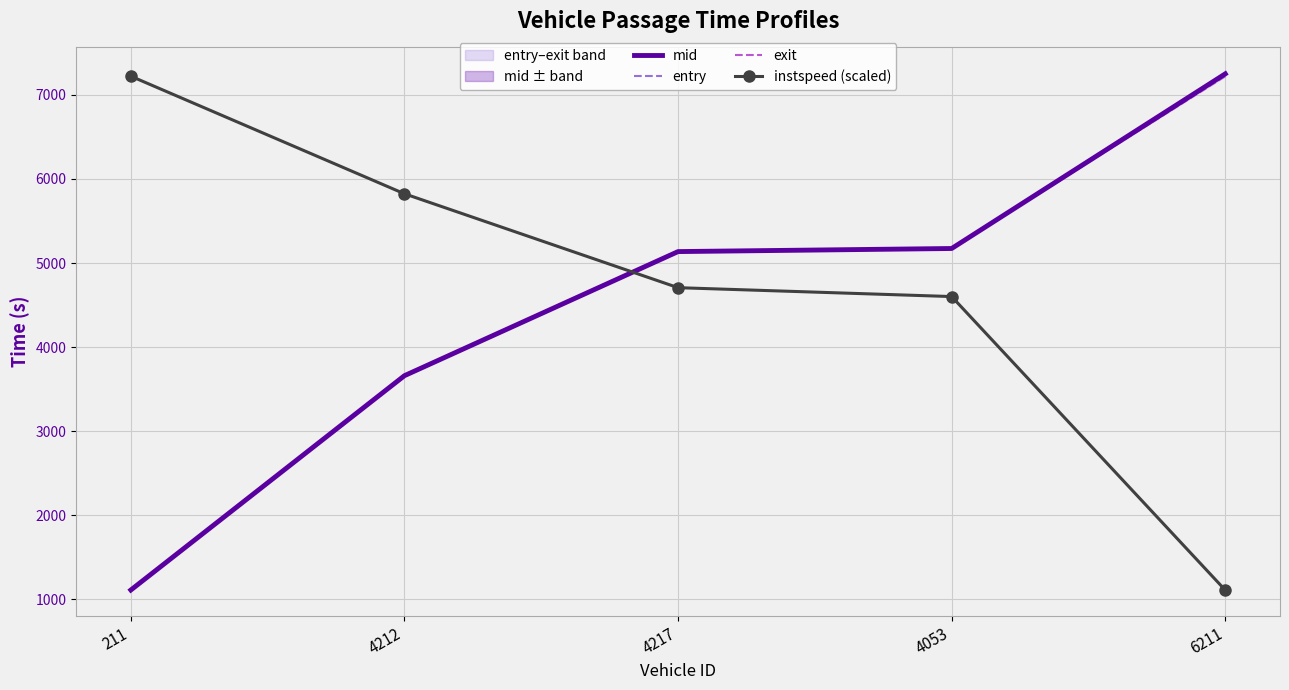

What is the total value across all series at 6211?

22831.4